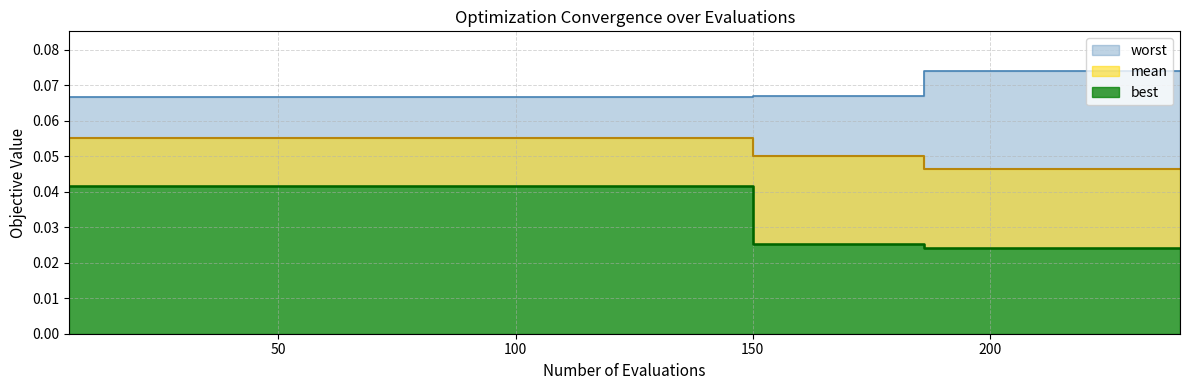

Reading left to right, extract all data points from this chart.

best: 0.0	0.0	0.0	0.0	0.0	0.0	0.0	0.0	0.0	0.0	0.0	0.0	0.0	0.0	0.0	0.0	0.0	0.0	0.0	0.0	0.0	0.0	0.0	0.0	0.0	0.0	0.0	0.0	0.0	0.0	0.0	0.0	0.0	0.0	0.0	0.0	0.0	0.0	0.0	0.0
mean: 0.1	0.1	0.1	0.1	0.1	0.1	0.1	0.1	0.1	0.1	0.1	0.1	0.1	0.1	0.1	0.1	0.1	0.1	0.1	0.1	0.1	0.1	0.1	0.1	0.1	0.1	0.1	0.1	0.1	0.1	0.0	0.0	0.0	0.0	0.0	0.0	0.0	0.0	0.0	0.0
worst: 0.1	0.1	0.1	0.1	0.1	0.1	0.1	0.1	0.1	0.1	0.1	0.1	0.1	0.1	0.1	0.1	0.1	0.1	0.1	0.1	0.1	0.1	0.1	0.1	0.1	0.1	0.1	0.1	0.1	0.1	0.1	0.1	0.1	0.1	0.1	0.1	0.1	0.1	0.1	0.1